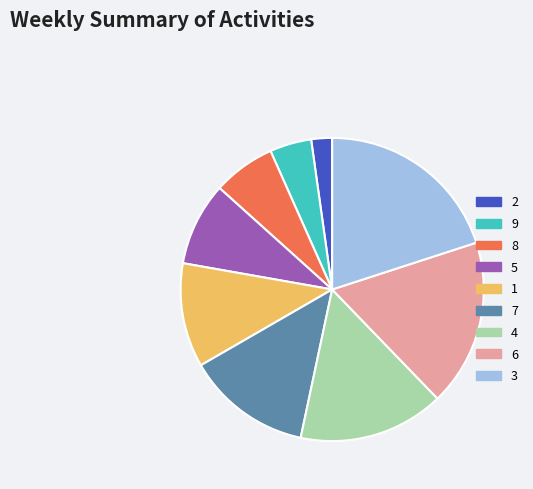

Rank the categories by value from lowest to highest.

2, 9, 8, 5, 1, 7, 4, 6, 3